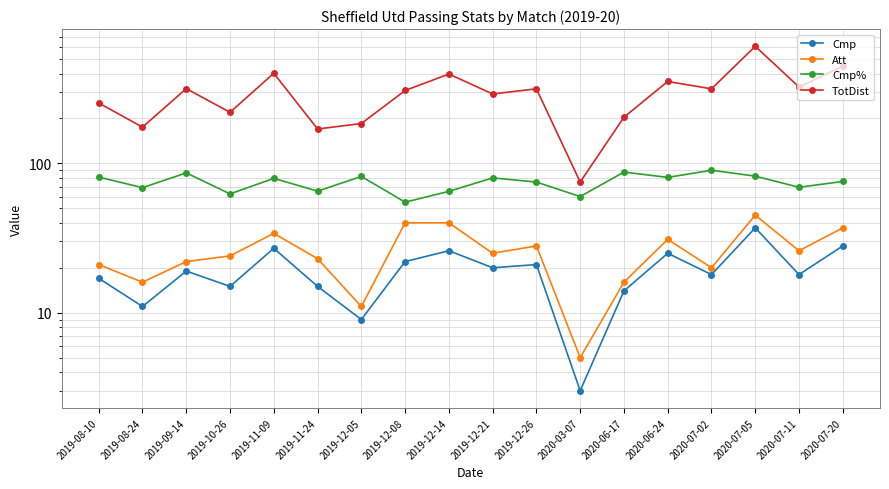

In Cmp%, how many points are higher than both neighbors (excluding endpoints)?

6